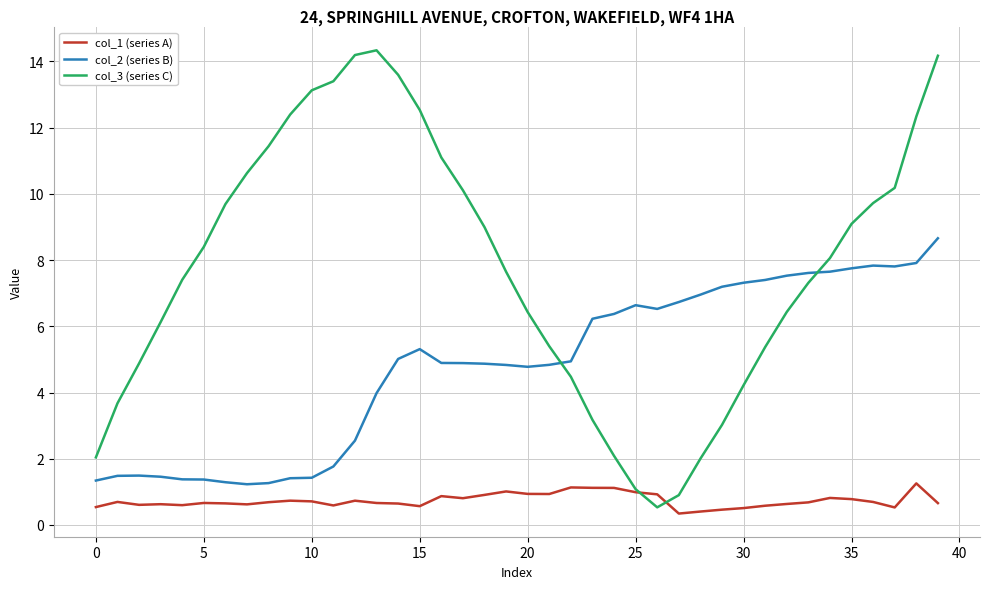

What is the maximum value for col_2 (series B)?

8.7